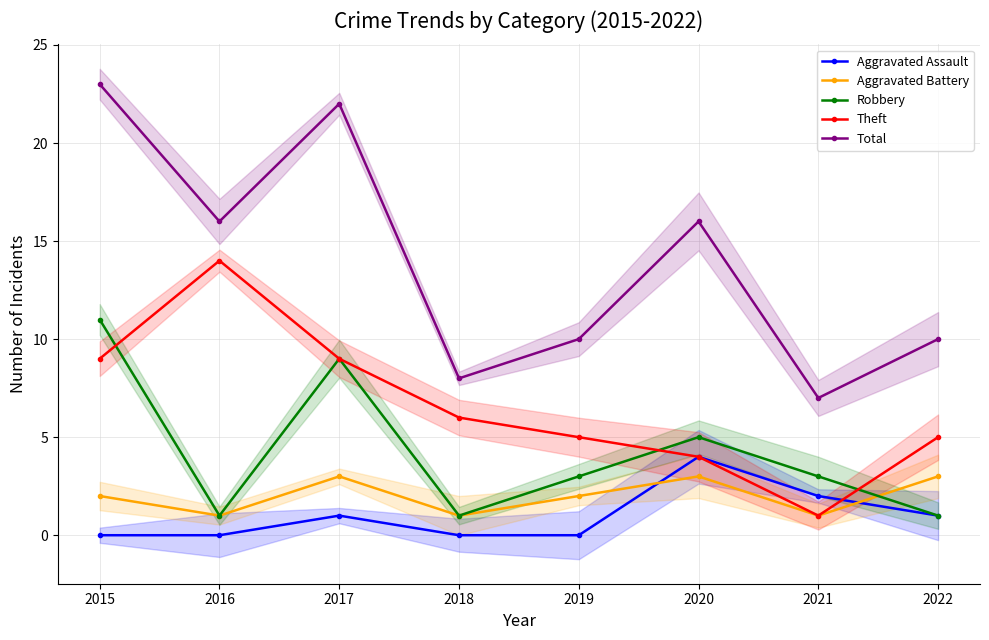

True or false: Aggravated Battery and Total cross at least once.

False